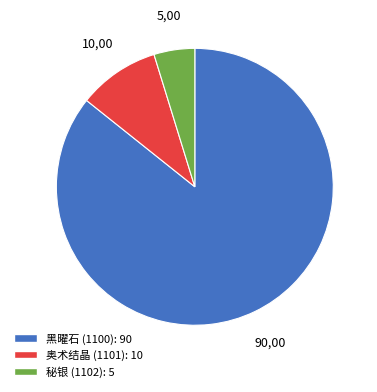

Is there a majority slice in this chart?

Yes